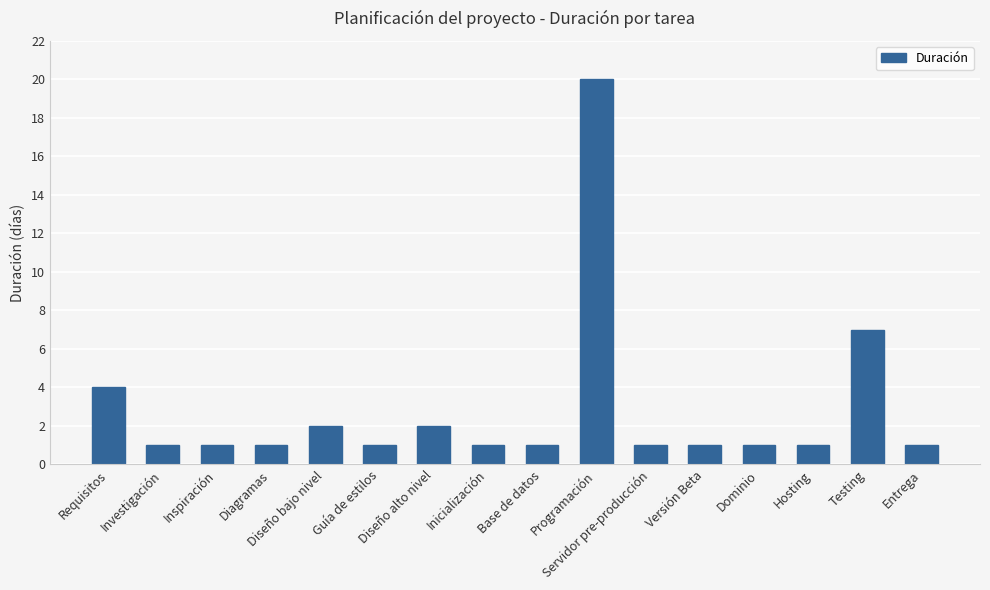

What is the average value?

3